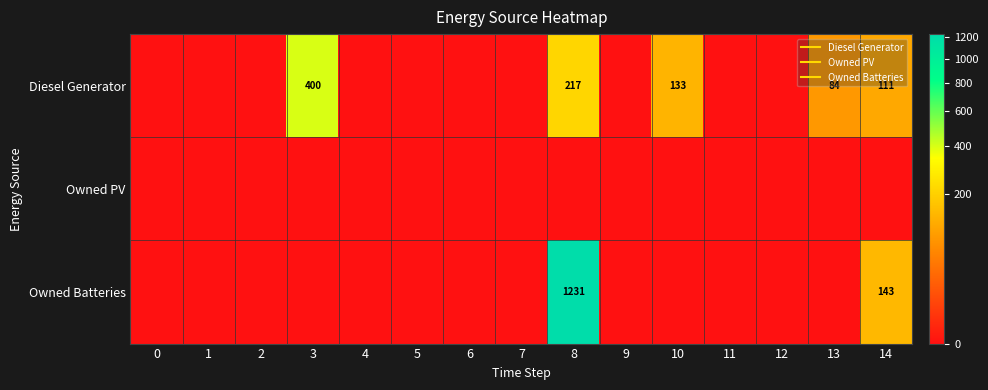

At which category does the chart reach its peak across all series?

8